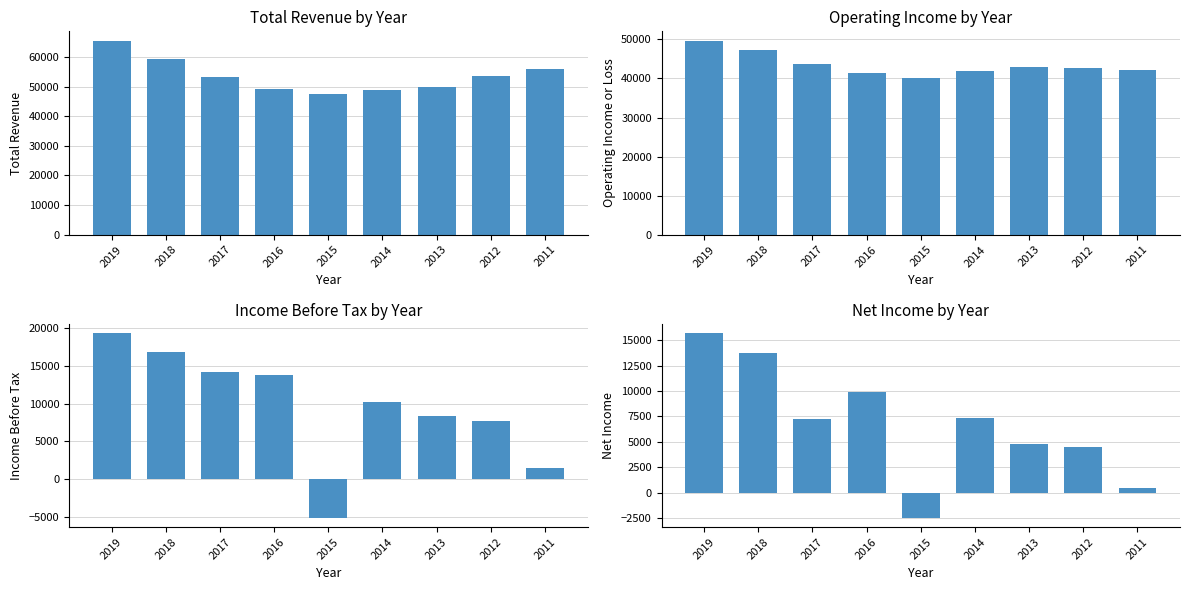

Between 2016 and 2019, which is larger?

2019